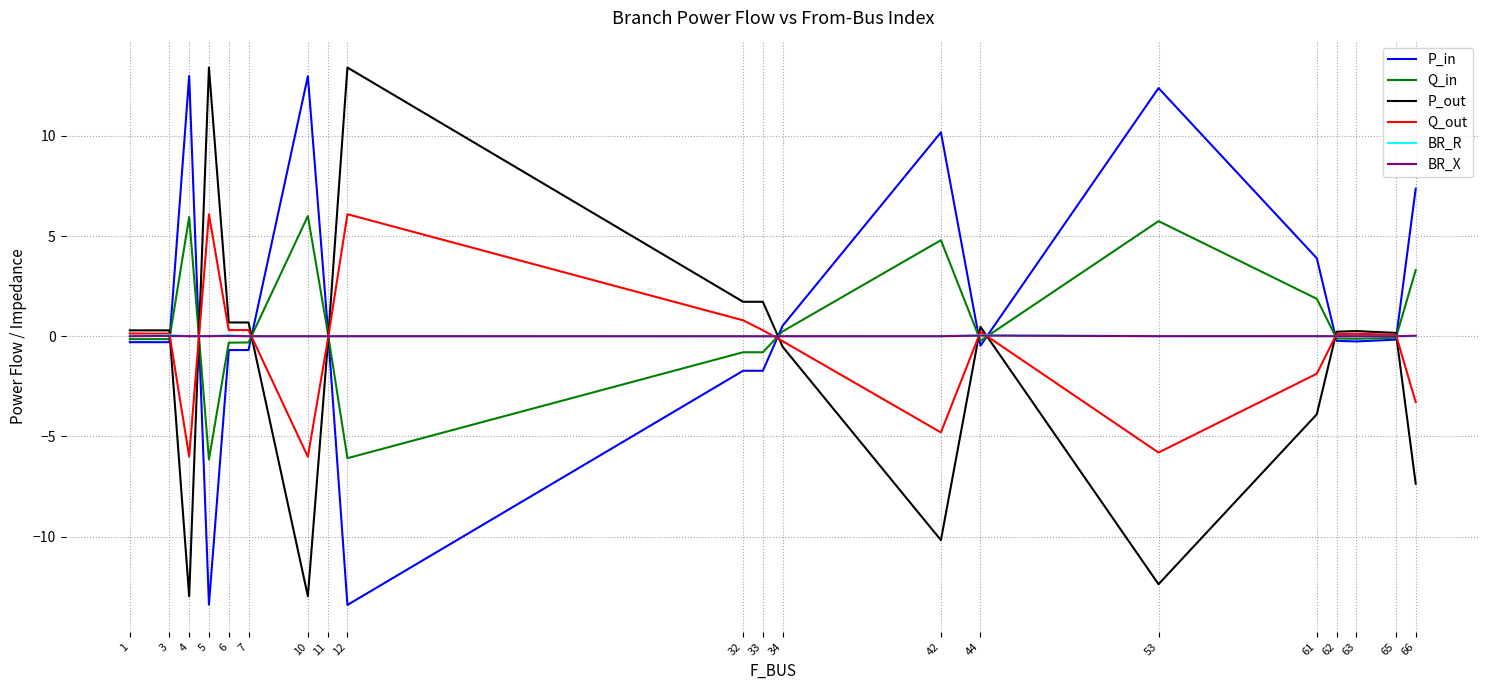

What is the difference between the P_in values at 3 and 32?

1.4